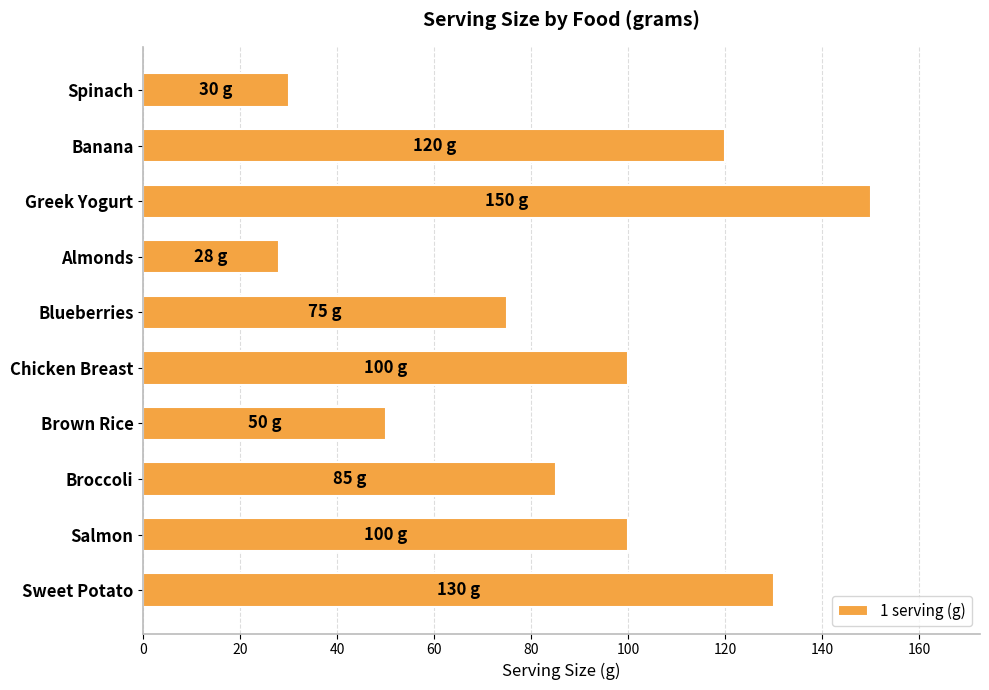

The value at Spinach is 49. True or false?

False